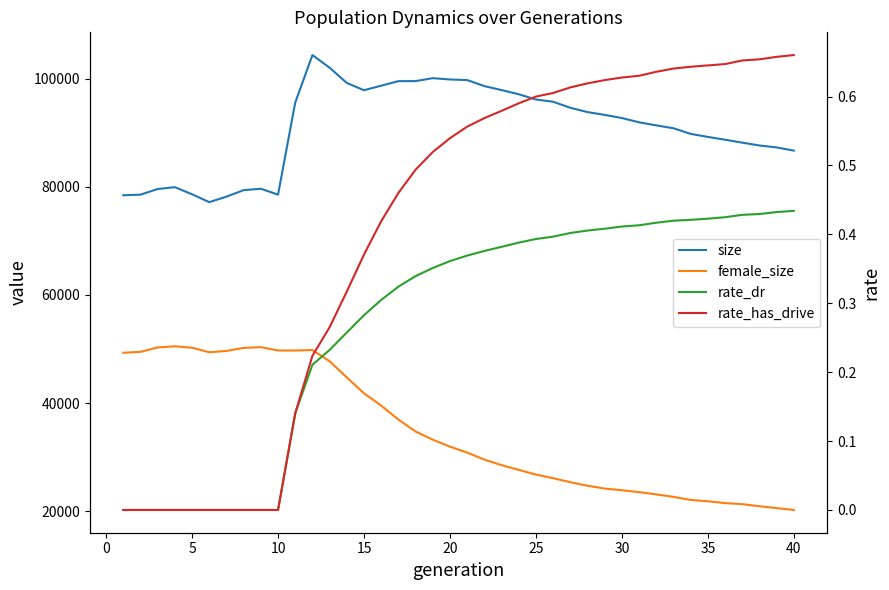

Is the value of size at 23 greater than the value of rate_dr at 10?

Yes